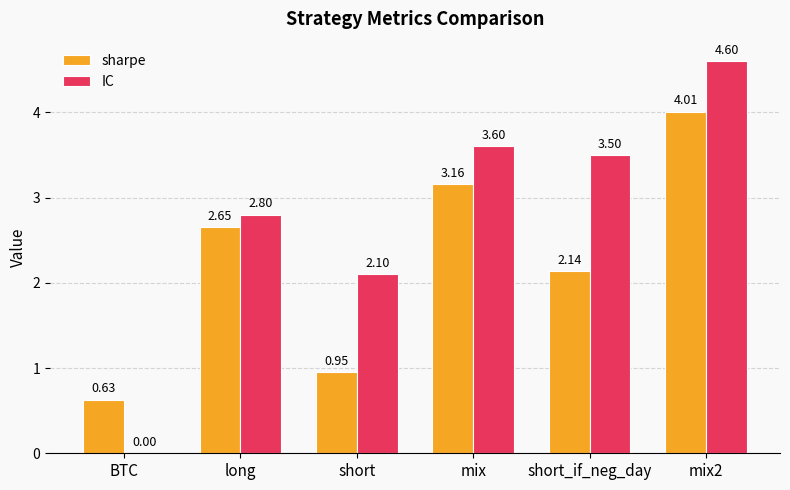

At which label is sharpe closest to 2?

short_if_neg_day